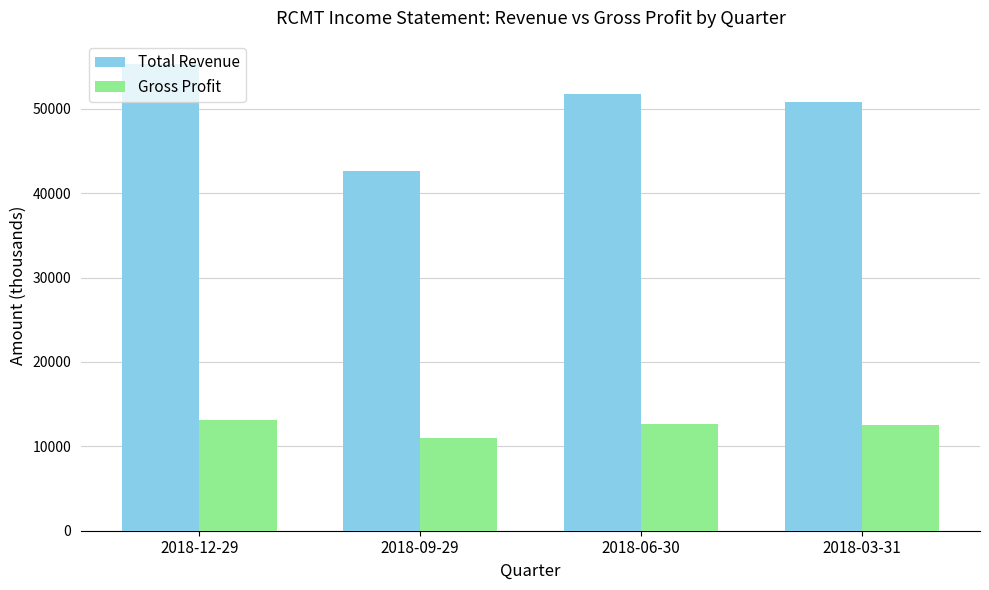

How many bars are there in each group?

2